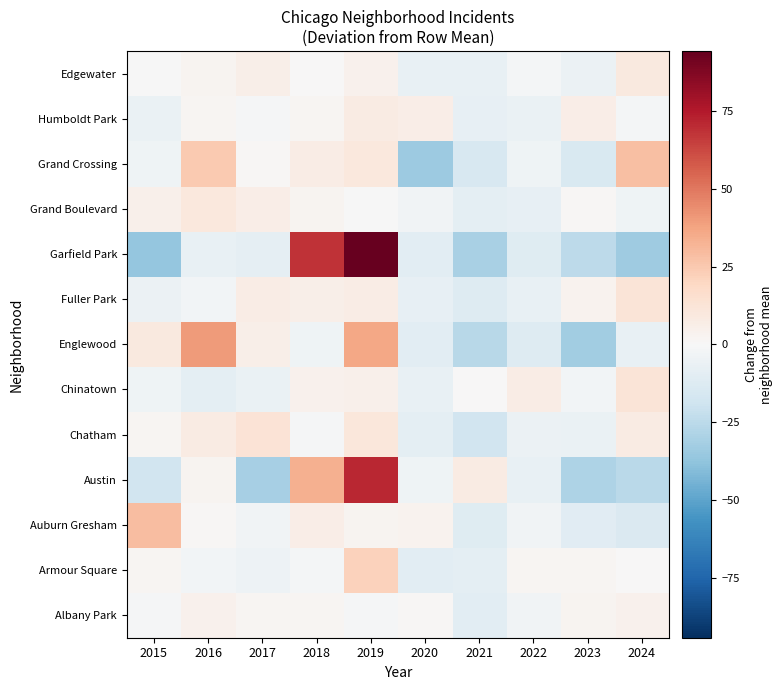

List the series in order of their peak value, lowest first.

Albany Park, Humboldt Park, Edgewater, Grand Boulevard, Chinatown, Fuller Park, Chatham, Armour Square, Grand Crossing, Auburn Gresham, Englewood, Austin, Garfield Park